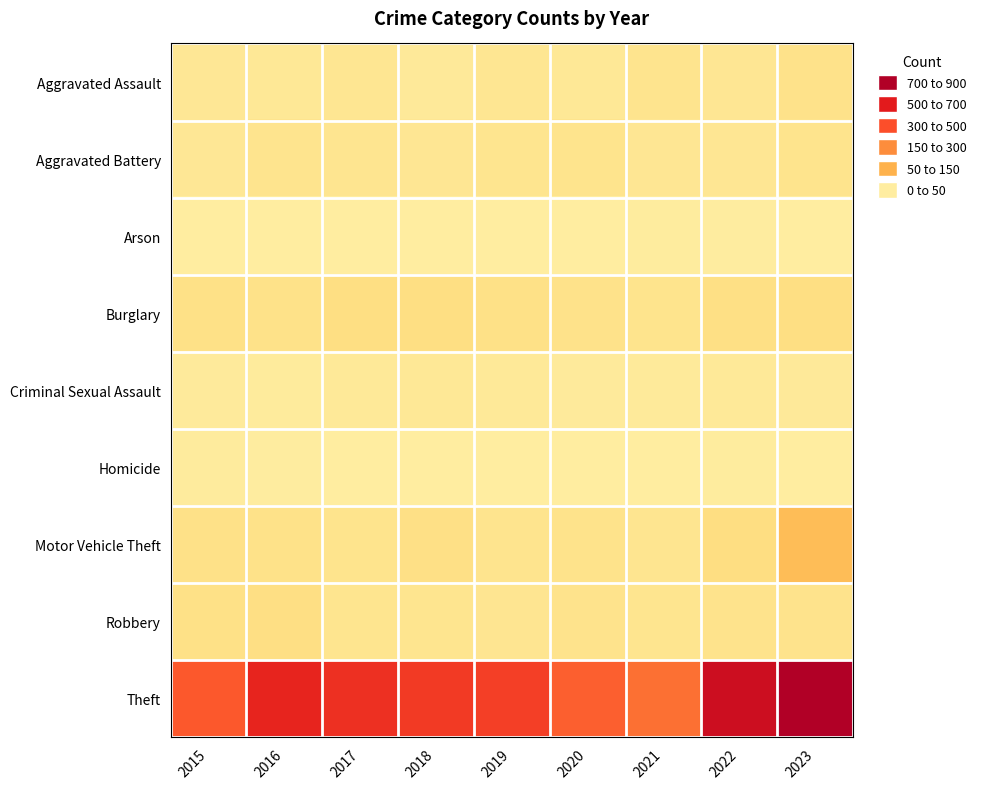

How many series are shown in this chart?

9